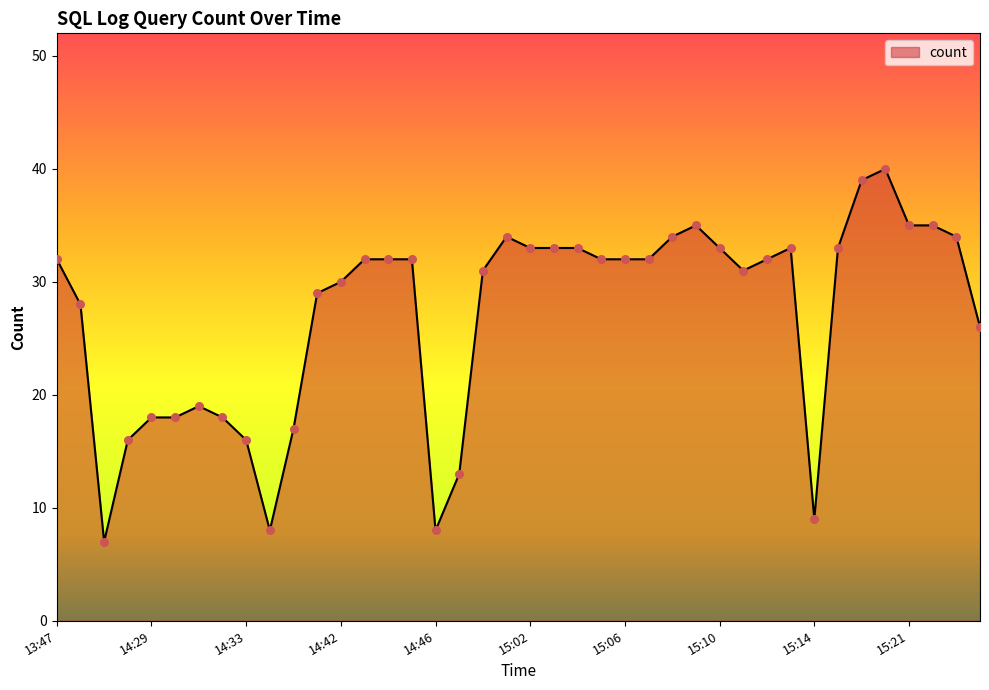

What is the difference between the maximum and minimum values?

33